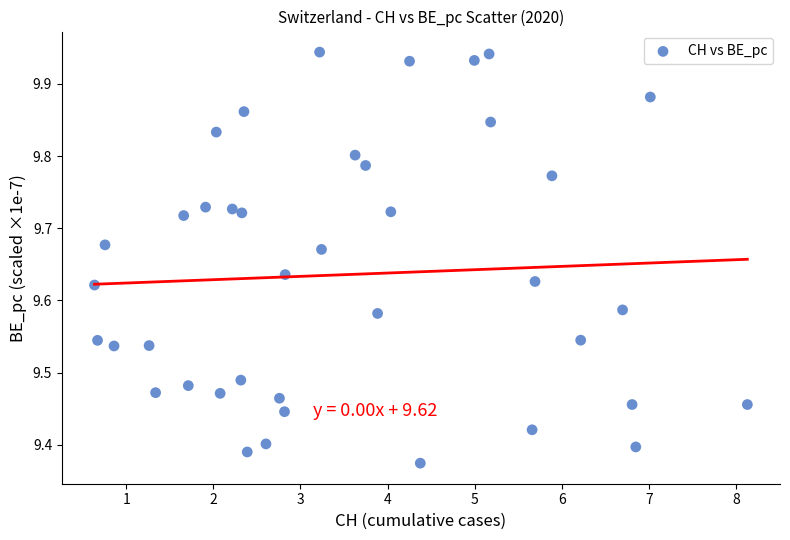

What is the range of Y values (max minus min)?

0.6